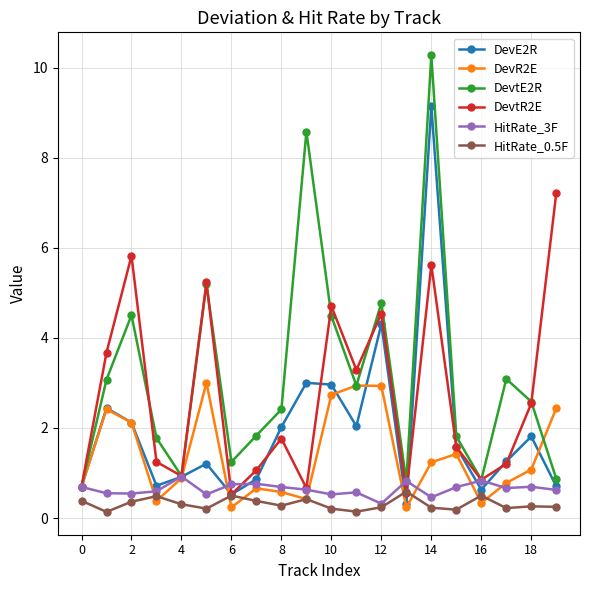

What is the greatest value displayed?

10.3